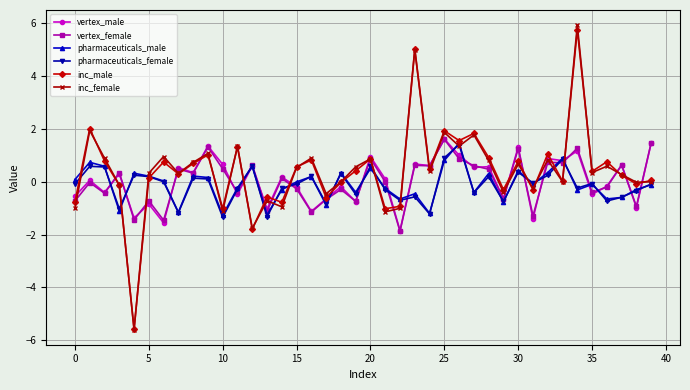

Which series has the largest range (max minus min)?

inc_female